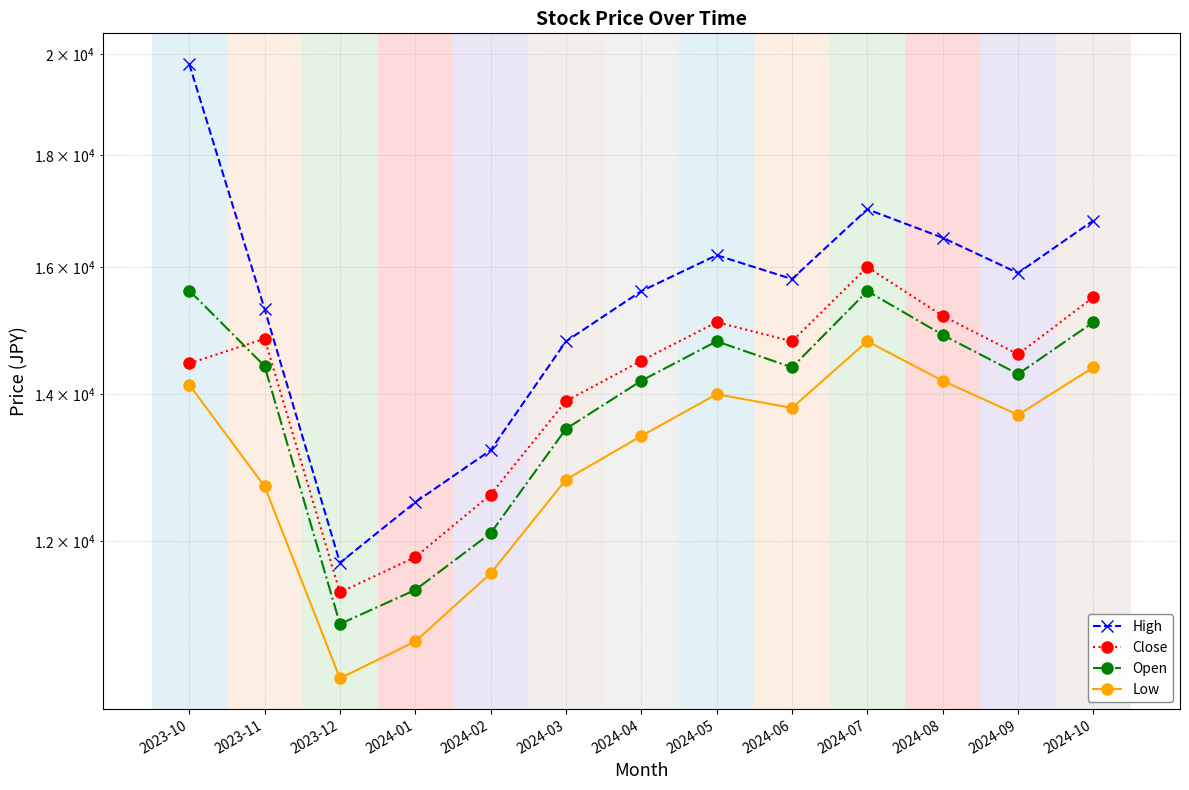

Reading left to right, what are all the values shown in this chart?

High: 2023-10=19800	2023-11=15310	2023-12=11730	2024-01=12500	2024-02=13200	2024-03=14800	2024-04=15600	2024-05=16200	2024-06=15800	2024-07=17000	2024-08=16500	2024-09=15900	2024-10=16800
Close: 2023-10=14460	2023-11=14840	2023-12=11370	2024-01=11800	2024-02=12600	2024-03=13900	2024-04=14500	2024-05=15100	2024-06=14800	2024-07=16000	2024-08=15200	2024-09=14600	2024-10=15500
Open: 2023-10=15610	2023-11=14420	2023-12=11000	2024-01=11400	2024-02=12100	2024-03=13500	2024-04=14200	2024-05=14800	2024-06=14400	2024-07=15600	2024-08=14900	2024-09=14300	2024-10=15100
Low: 2023-10=14140	2023-11=12710	2023-12=10390	2024-01=10800	2024-02=11600	2024-03=12800	2024-04=13400	2024-05=14000	2024-06=13800	2024-07=14800	2024-08=14200	2024-09=13700	2024-10=14400